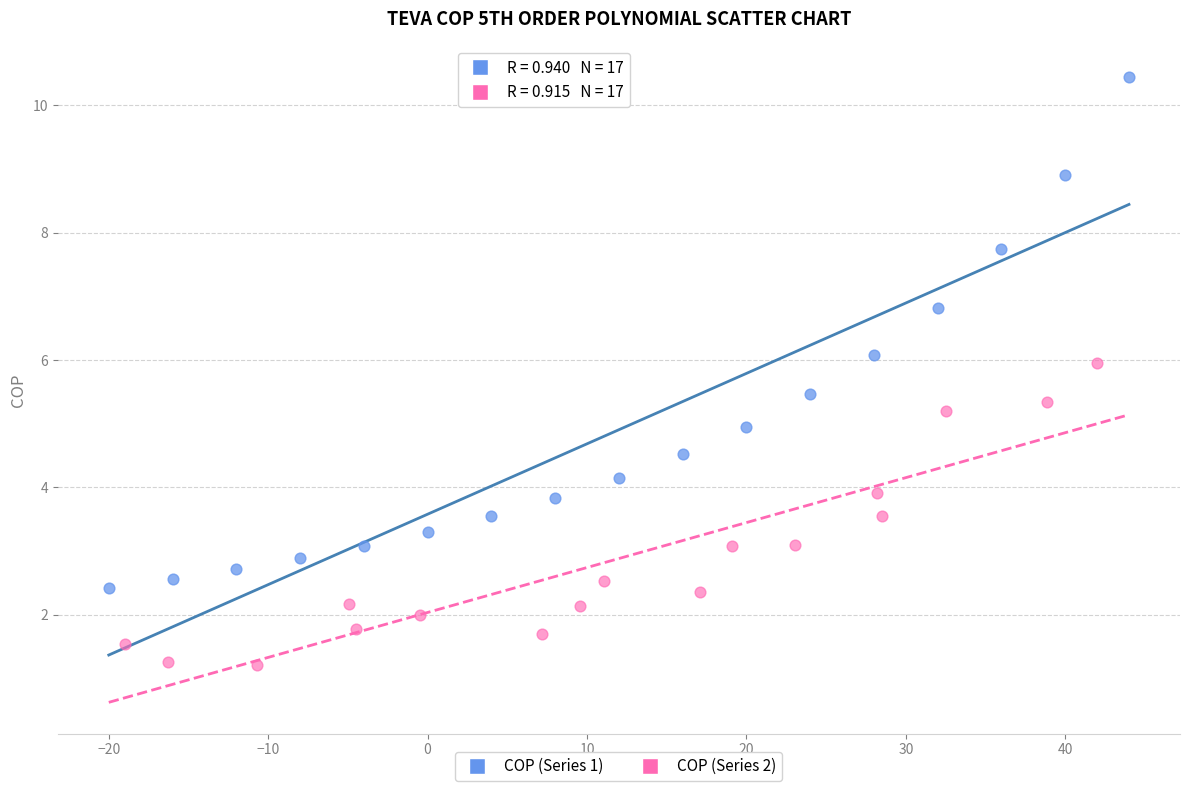

Which series contains the highest Y value?

COP (Series 1)